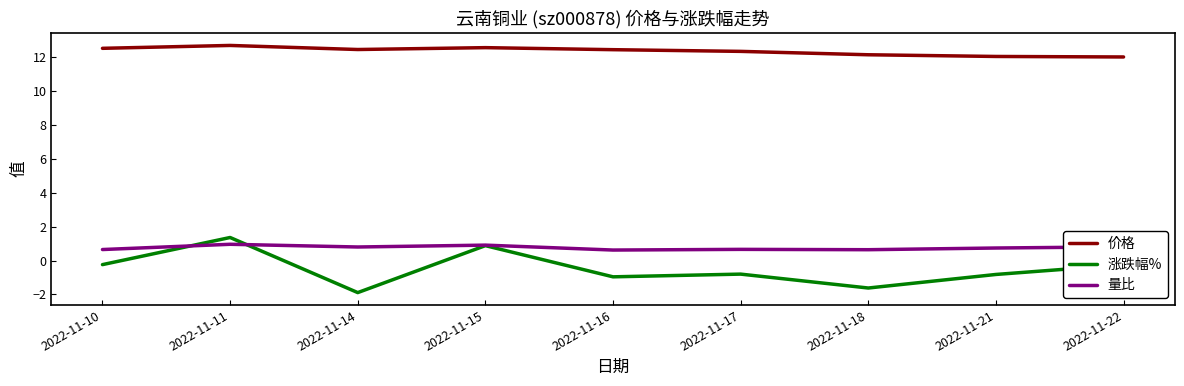

Which series has the widest spread of values?

涨跌幅%